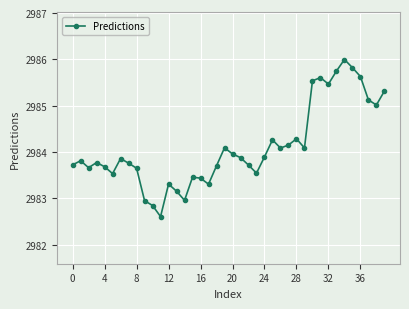

True or false: the data has more than 1 interior local peaks.

True